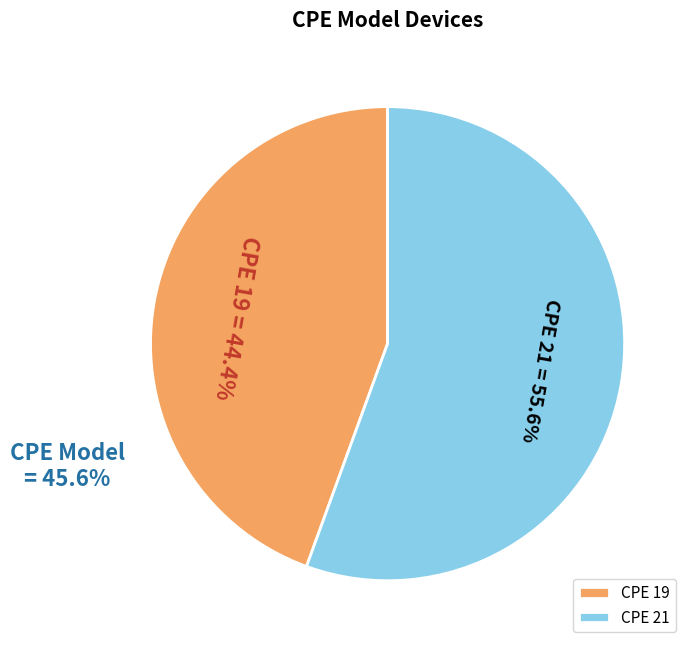

What is the smallest slice in the pie chart?

CPE 19